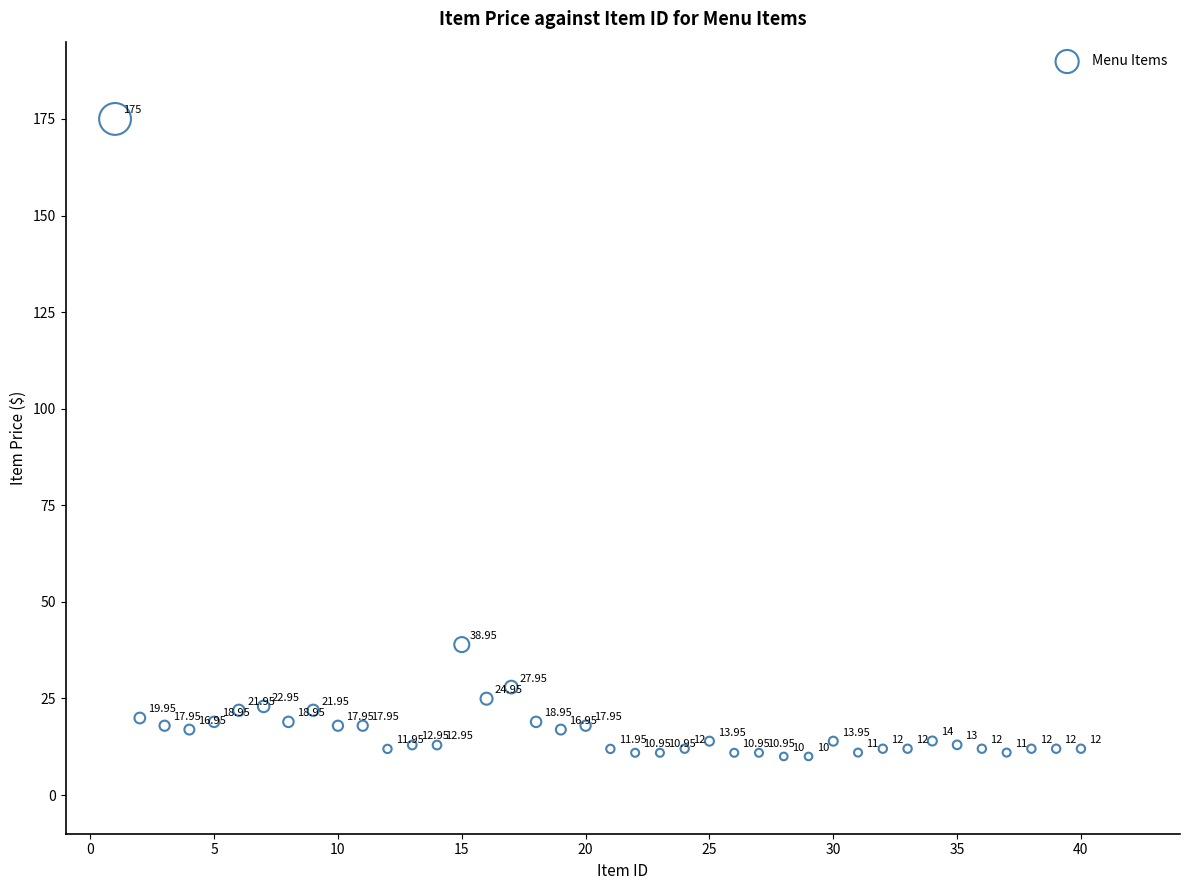

What is the range of Y values (max minus min)?

165.0